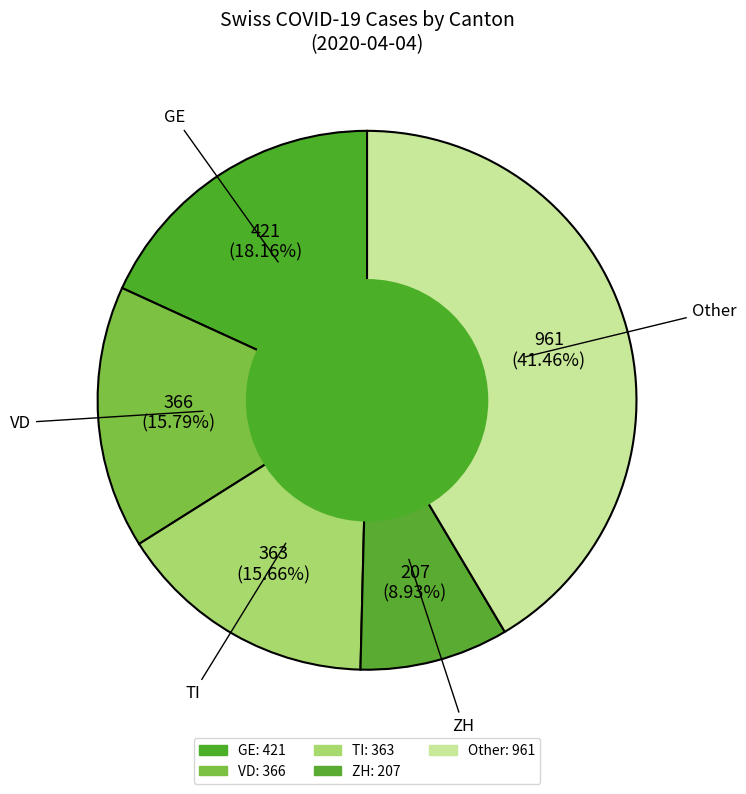

How many segments does this pie chart have?

5